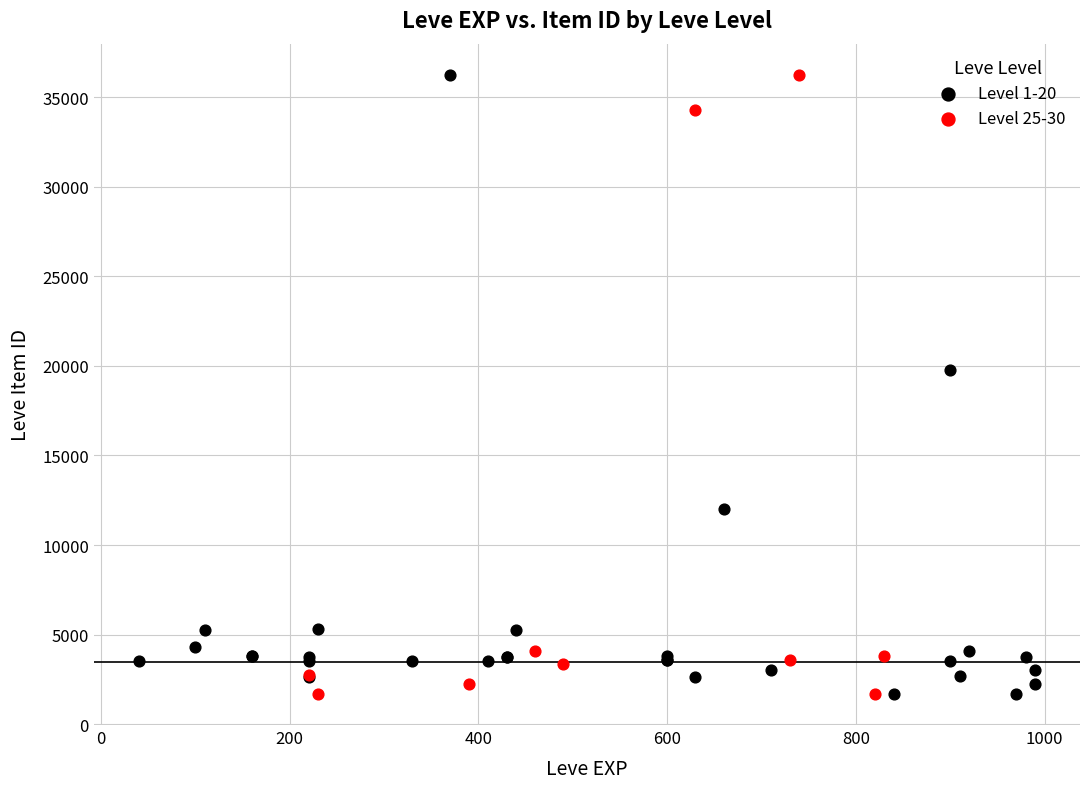

What are all the series names shown in the legend?

Level 1-20, Level 25-30